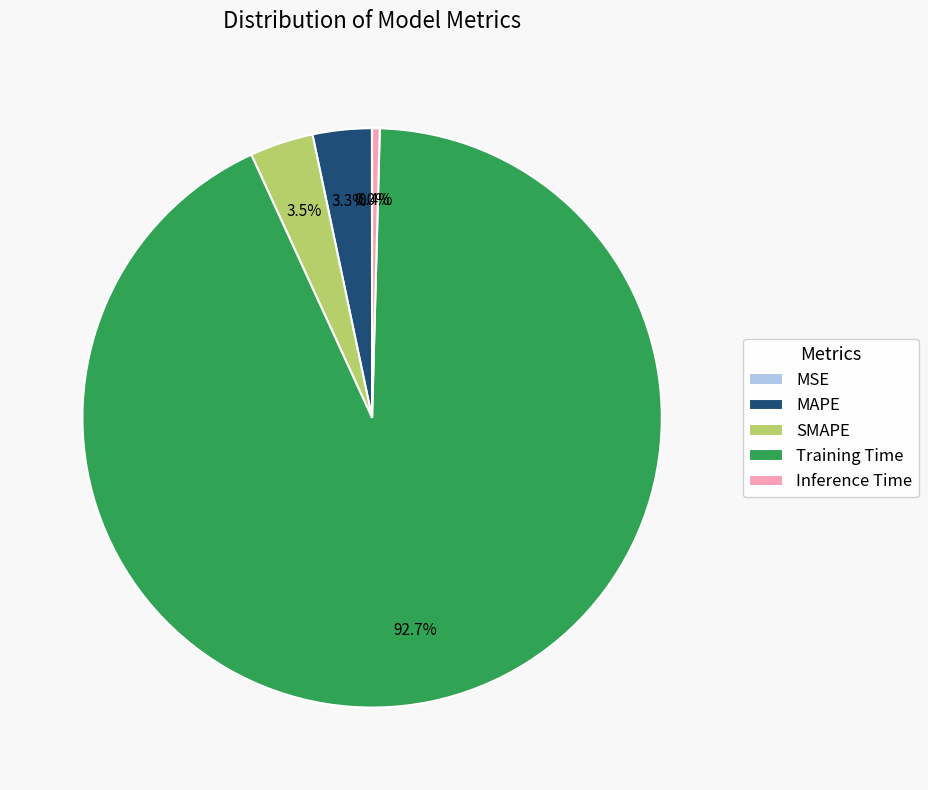

Combined, what portion of the pie is MAPE and SMAPE?

6.8%